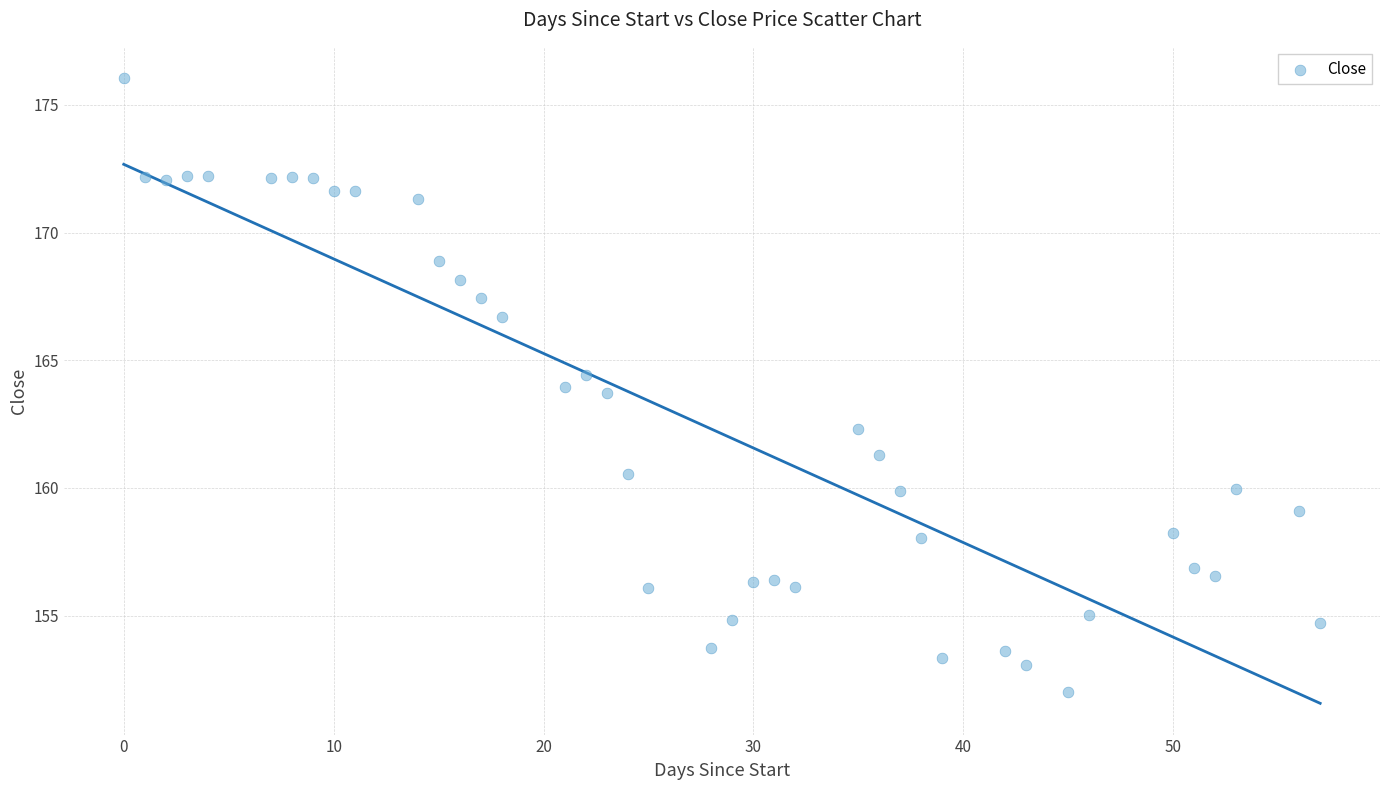

What is the range of X values (max minus min)?

57.0